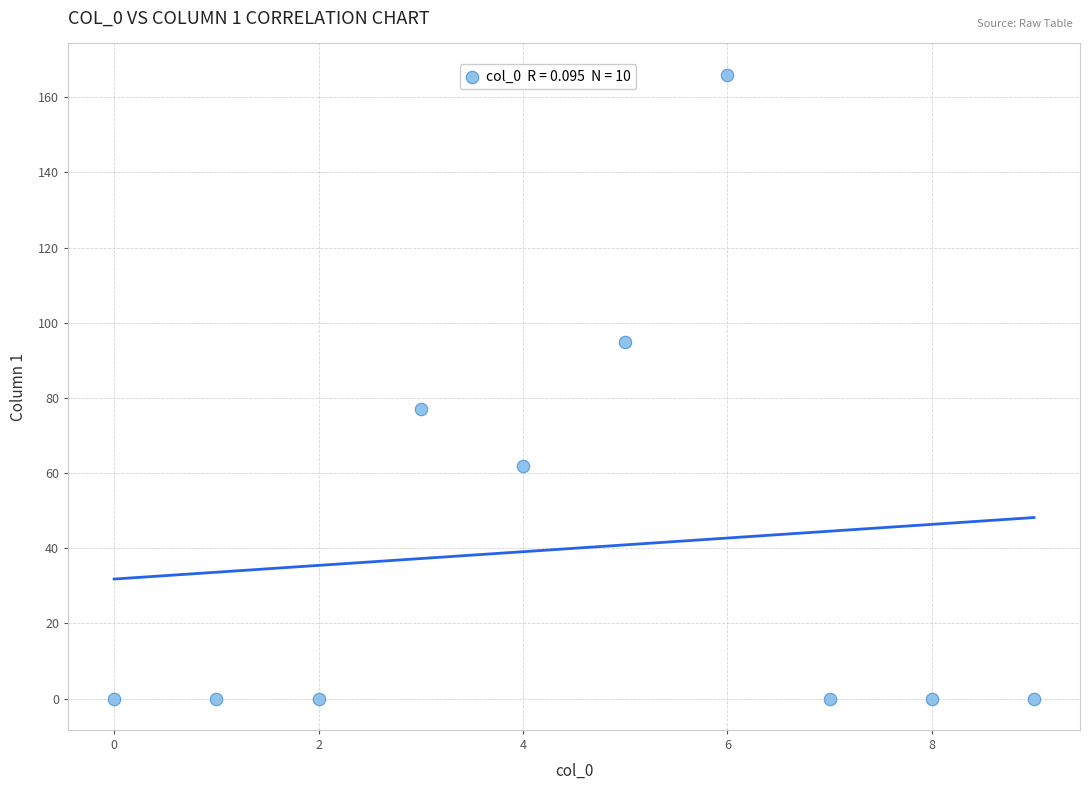

What Y value in the scatter plot is closest to 83?

77